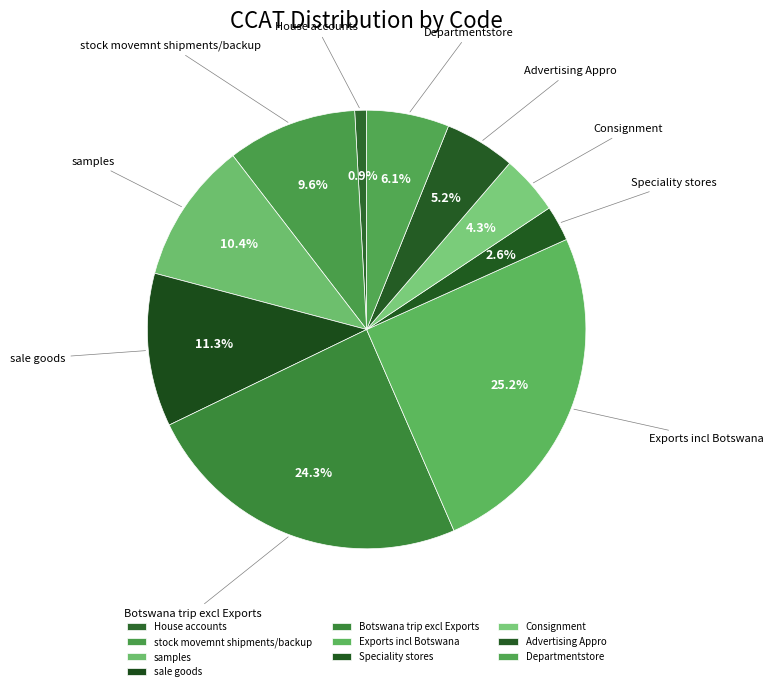

What is the smallest slice in the pie chart?

House accounts